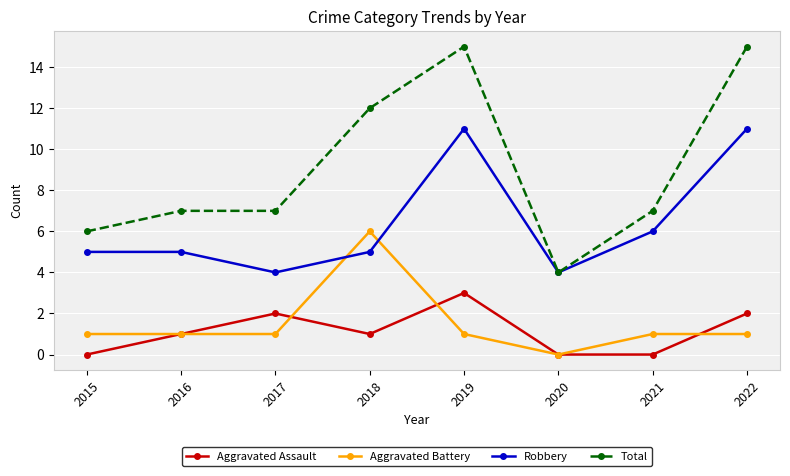

Does the chart display data point markers on the line(s)?

Yes